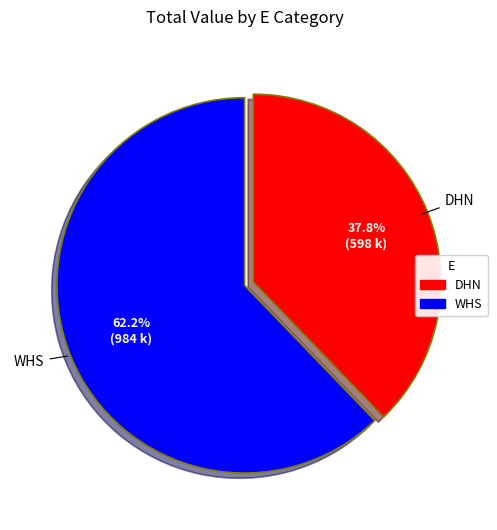

To the nearest percent, what portion does DHN represent?

38%